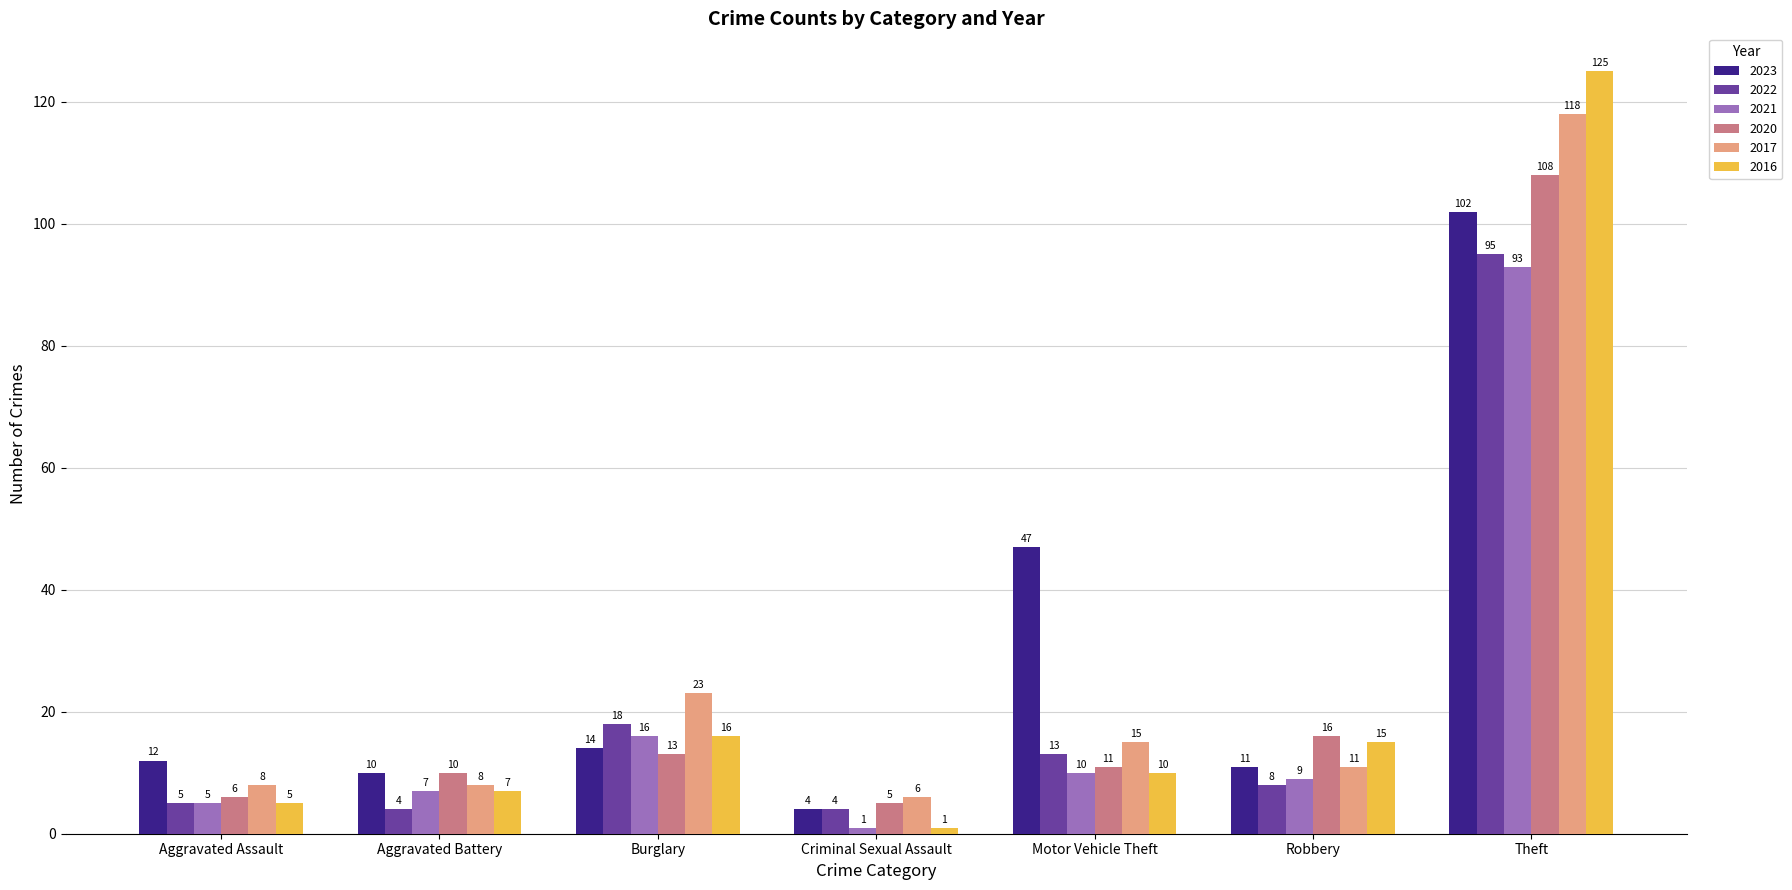

What is the total value across all series at Robbery?

70